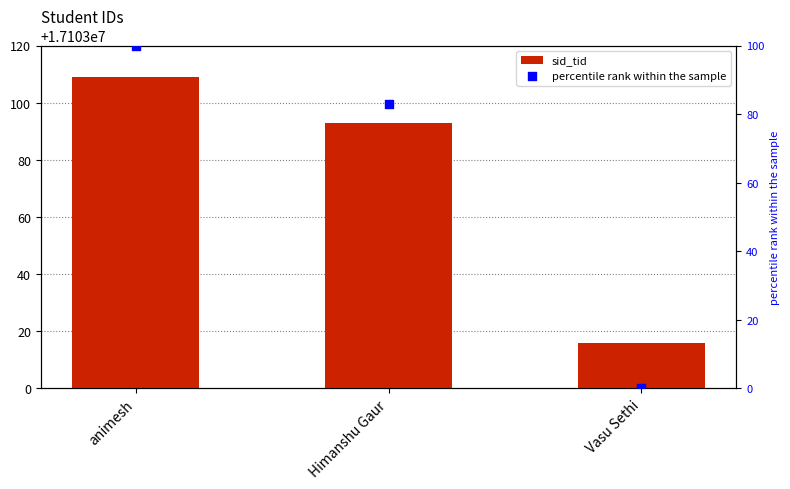

Which series reaches the minimum Y coordinate?

percentile rank within the sample